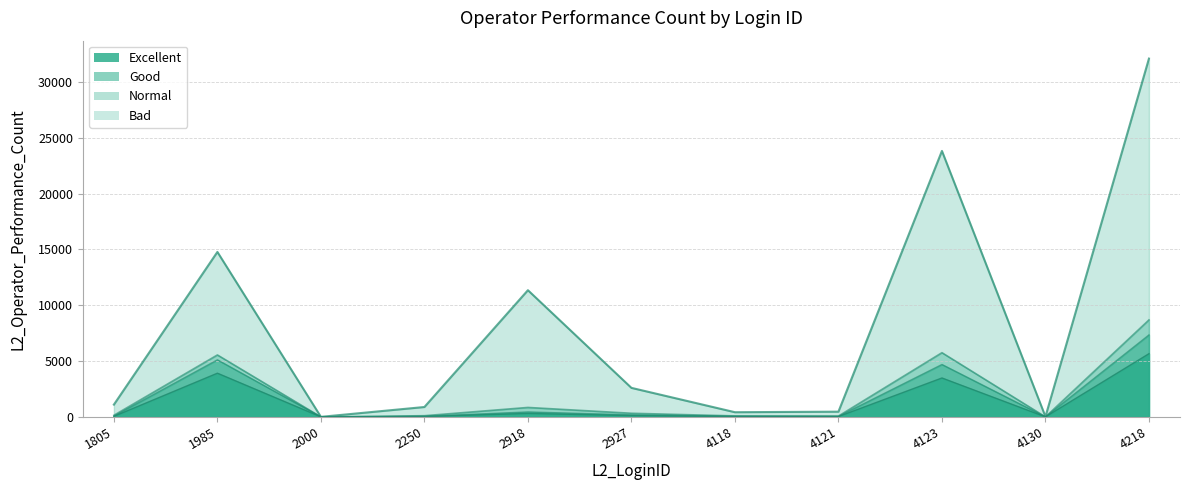

What is the difference between the second highest and minimum values in the Good series?

5112